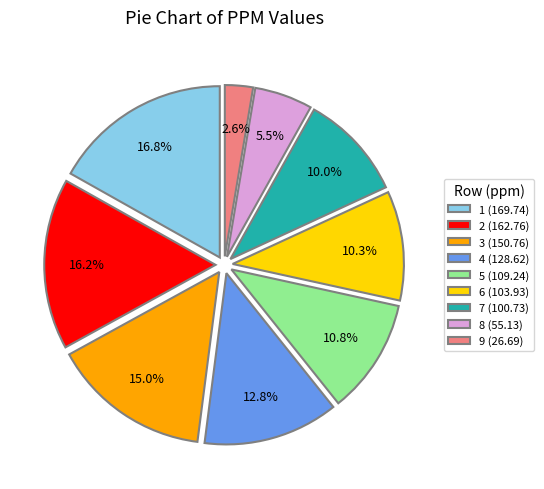

Count the number of slices in the pie.

9